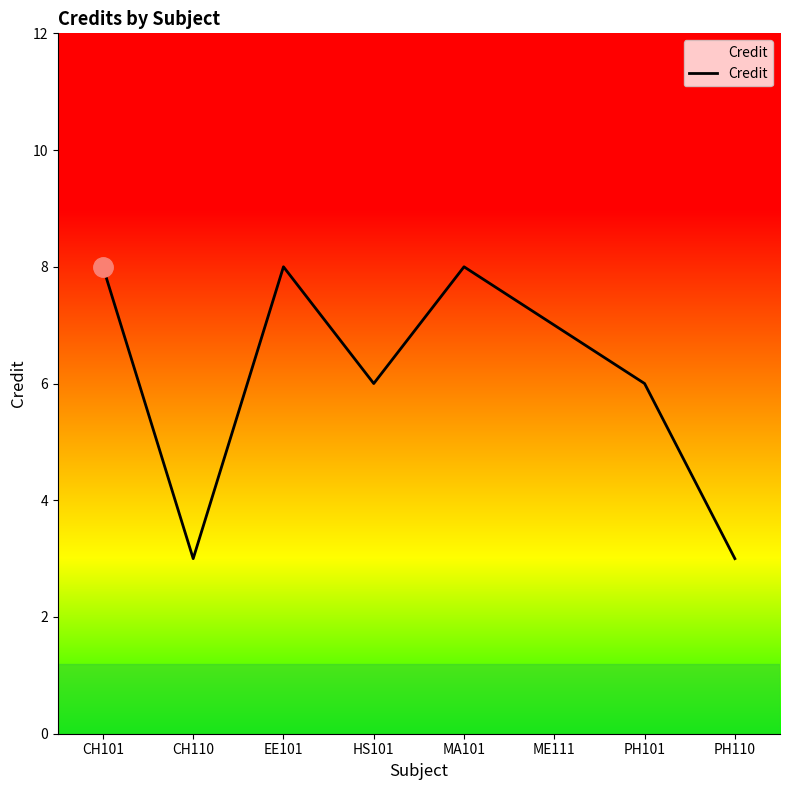

True or false: the data has more than 0 interior local peaks.

True